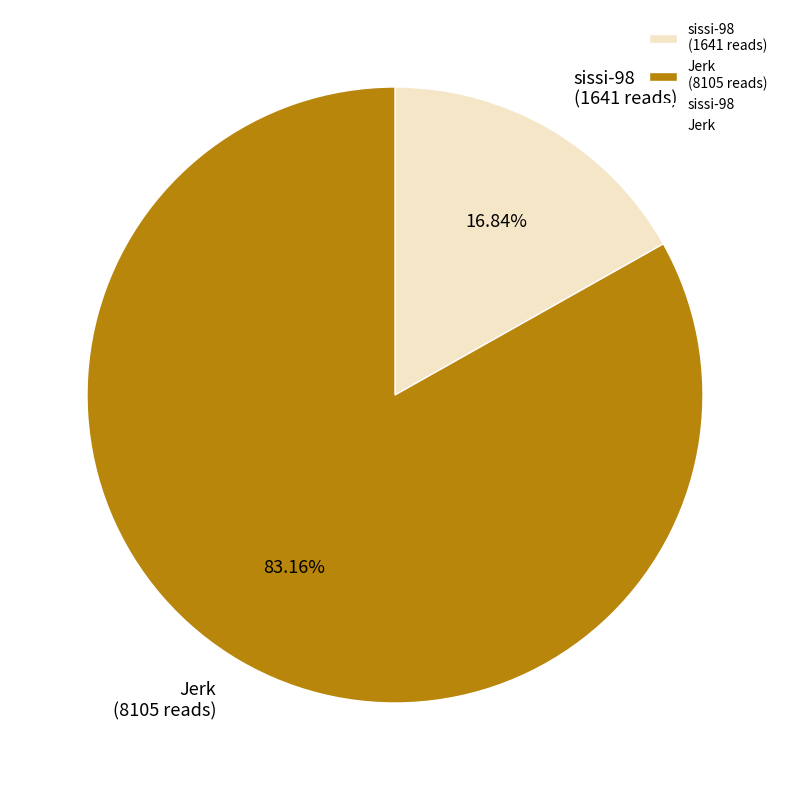

Combined, do sissi-98 and Jerk account for over 50%?

Yes